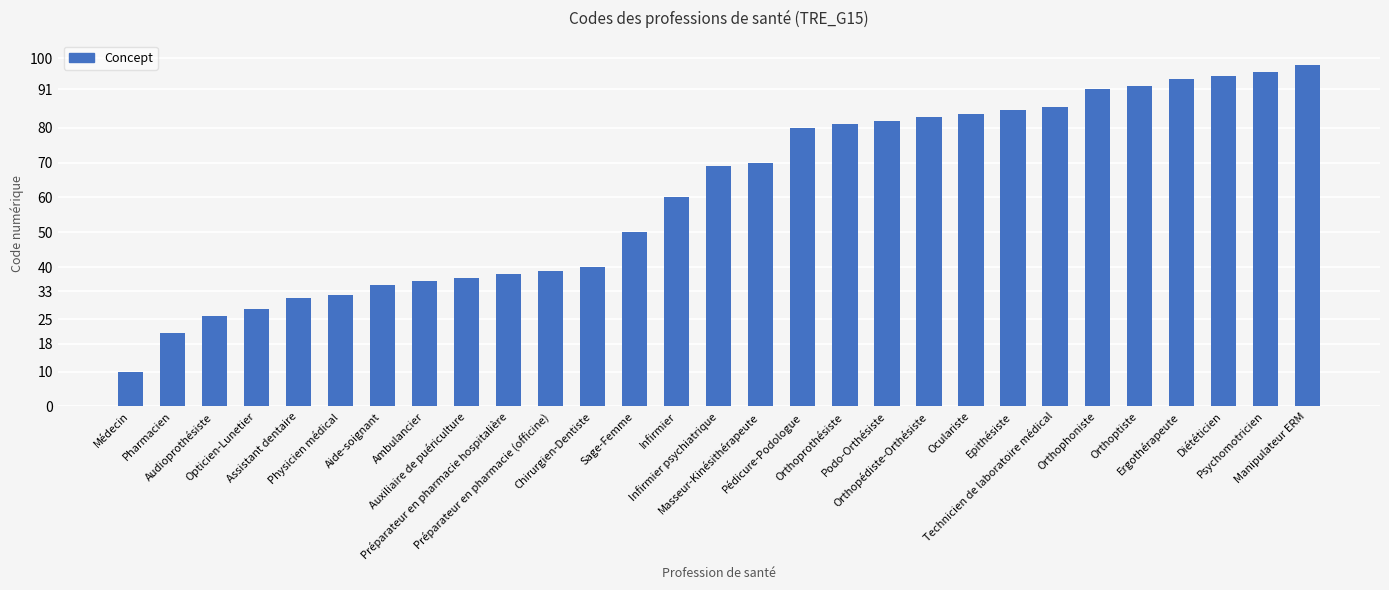

What position from the left is Médecin?

1